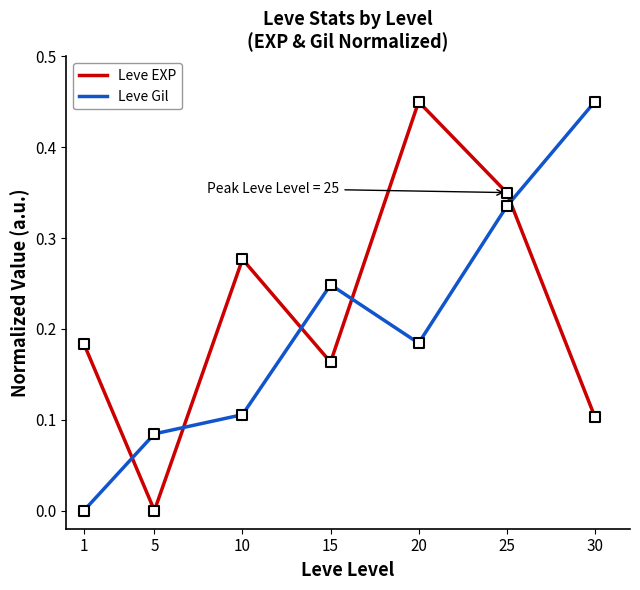

Which series changed the most between 20 and 30?

Leve EXP